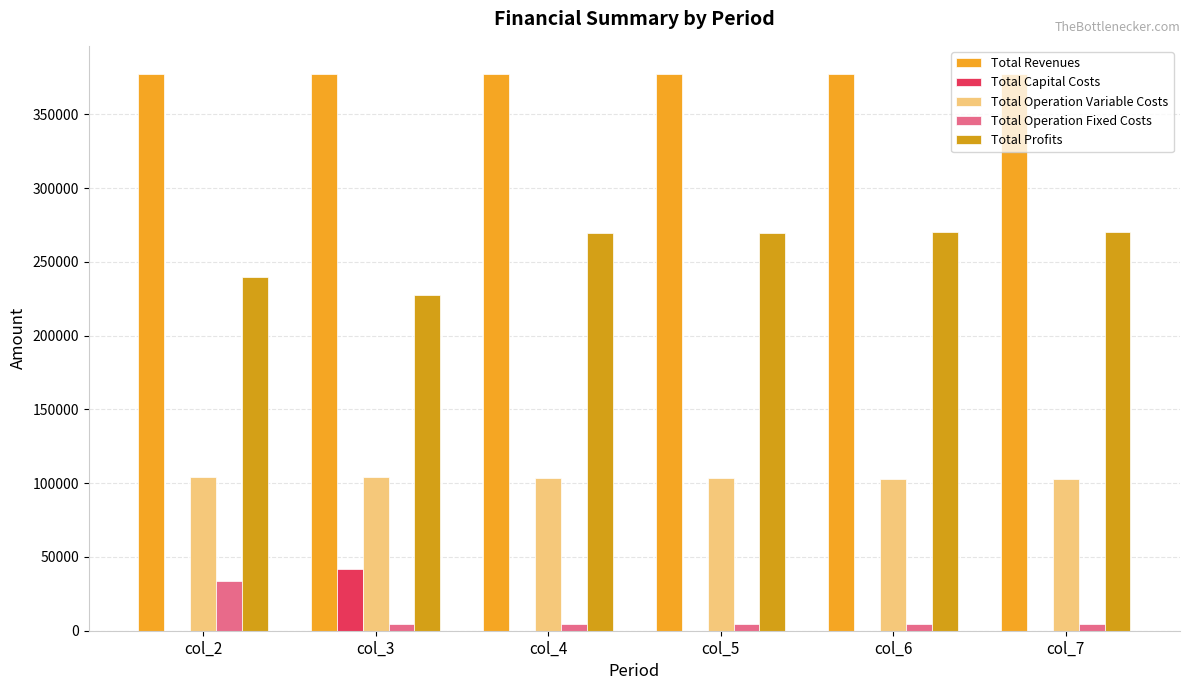

What is the difference between the second highest and minimum values in the Total Operation Variable Costs series?

1214.7